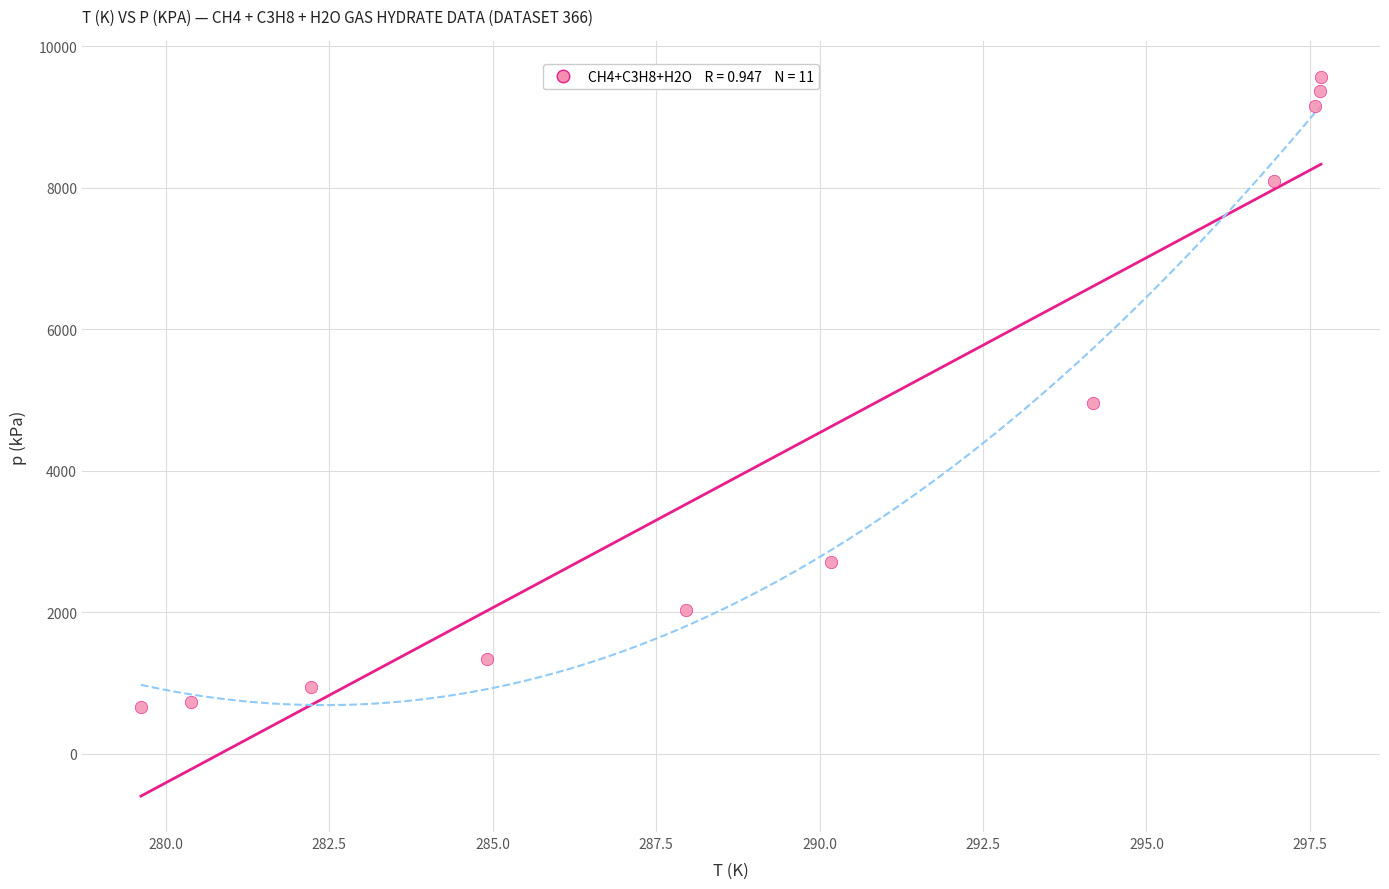

What Y value in the scatter plot is closest to 5111?

4962